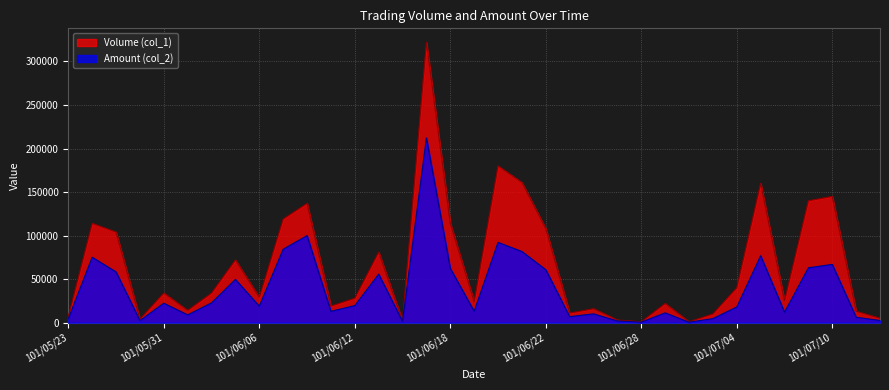

What is the total value across all series at 101/06/04?

56760